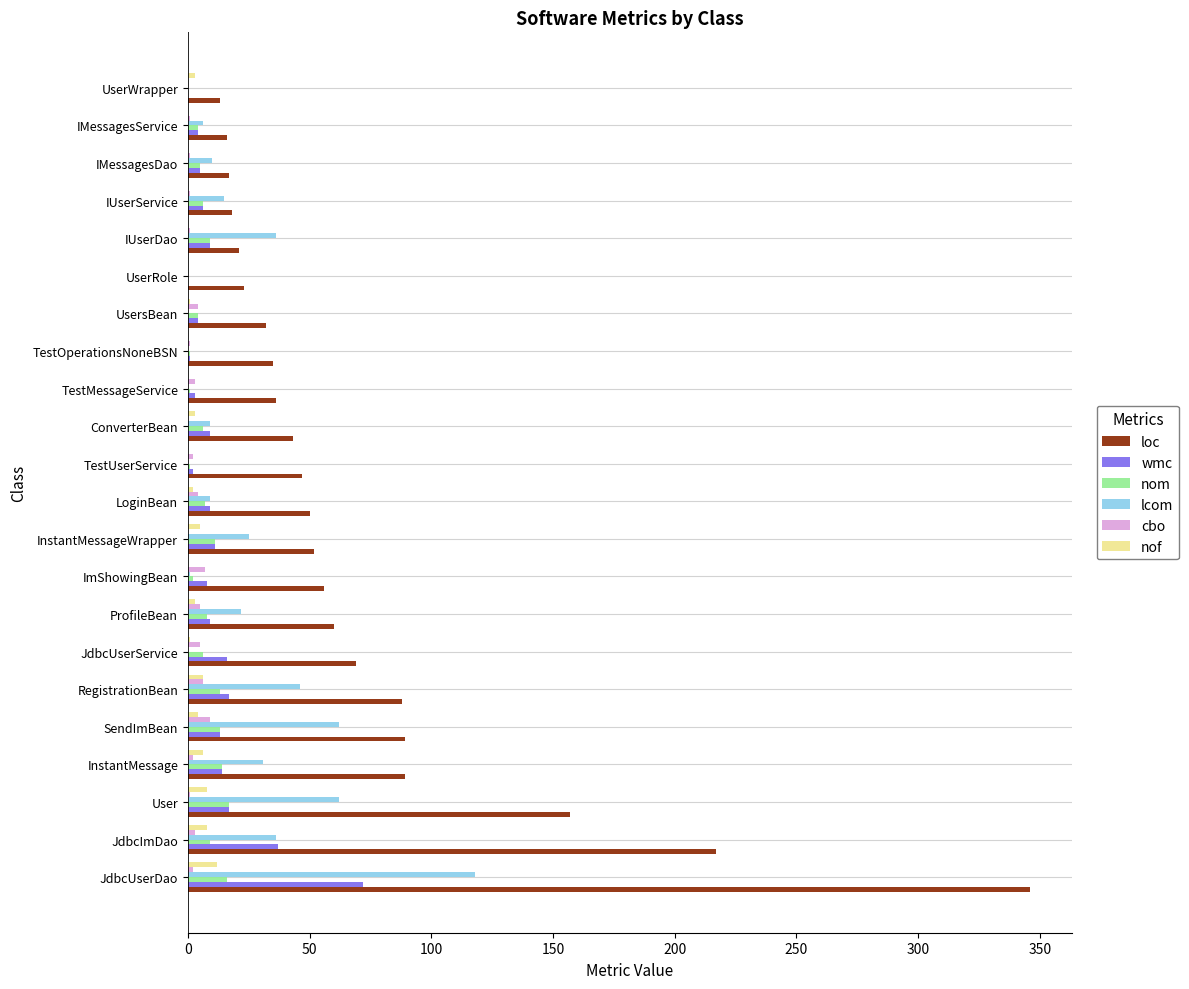

Which series has the largest total across all categories?

loc